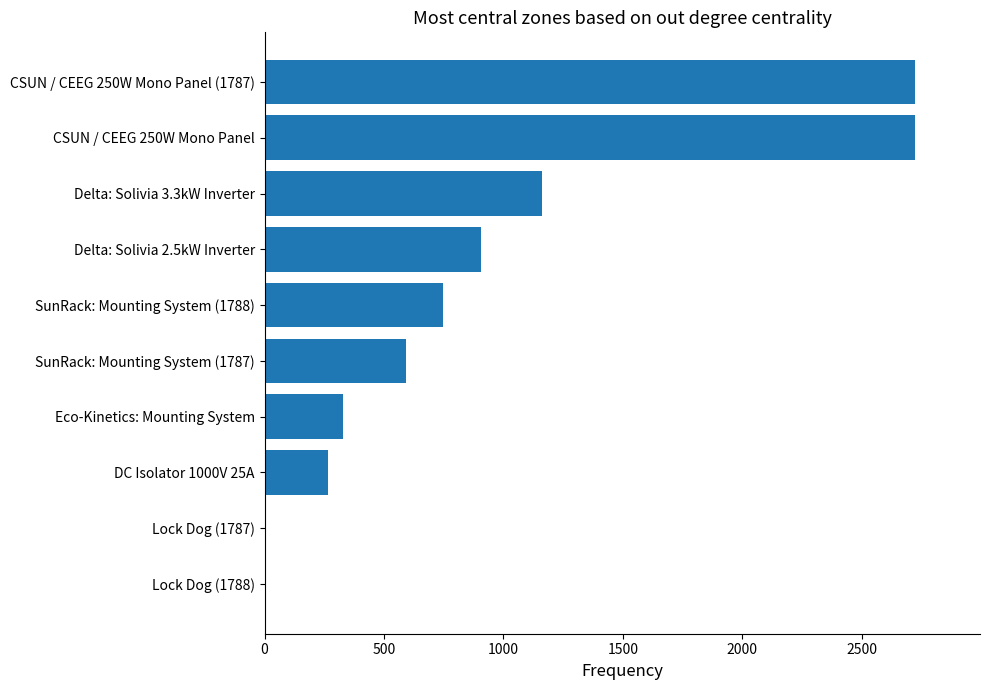

The value at DC Isolator 1000V 25A is 149.9. True or false?

False